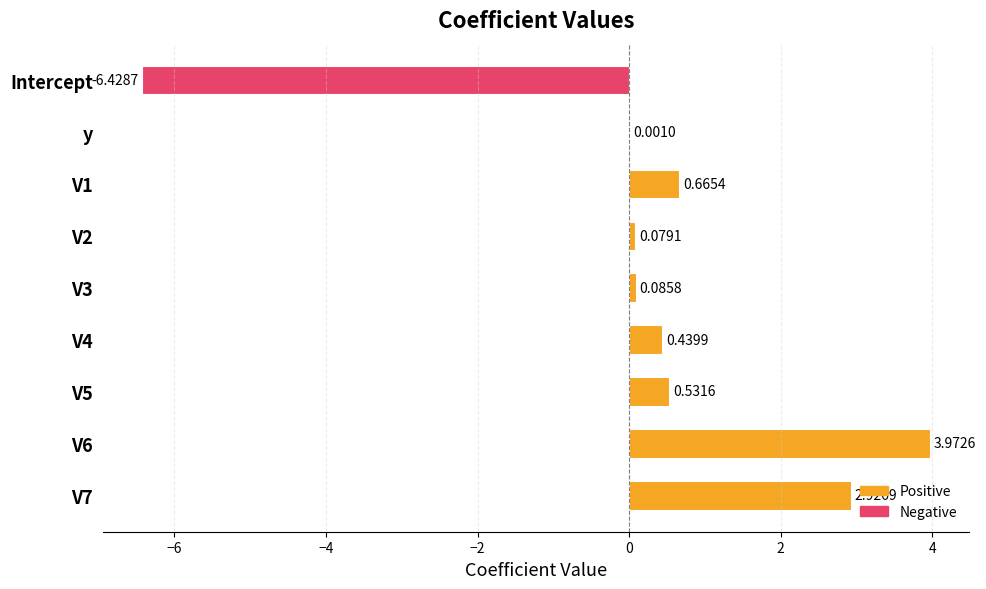

What is the sum of all values?

2.3